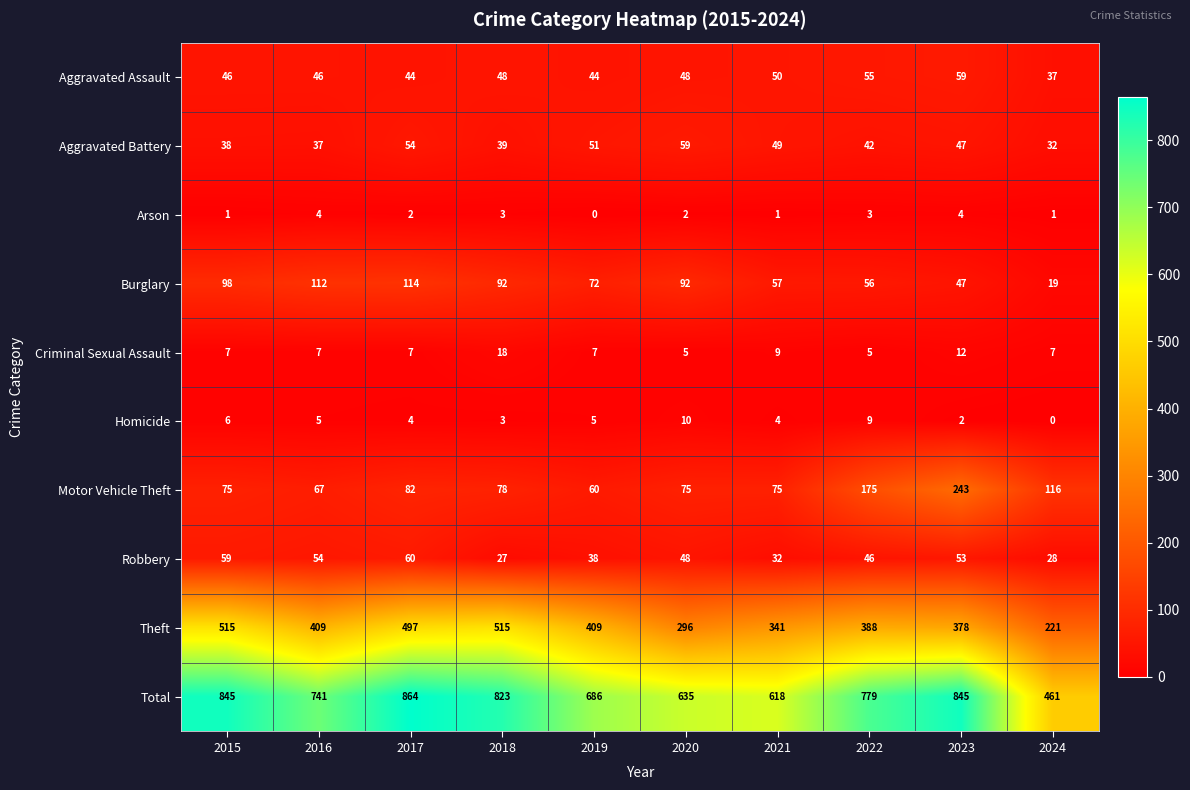

Which series has the largest range (max minus min)?

Total